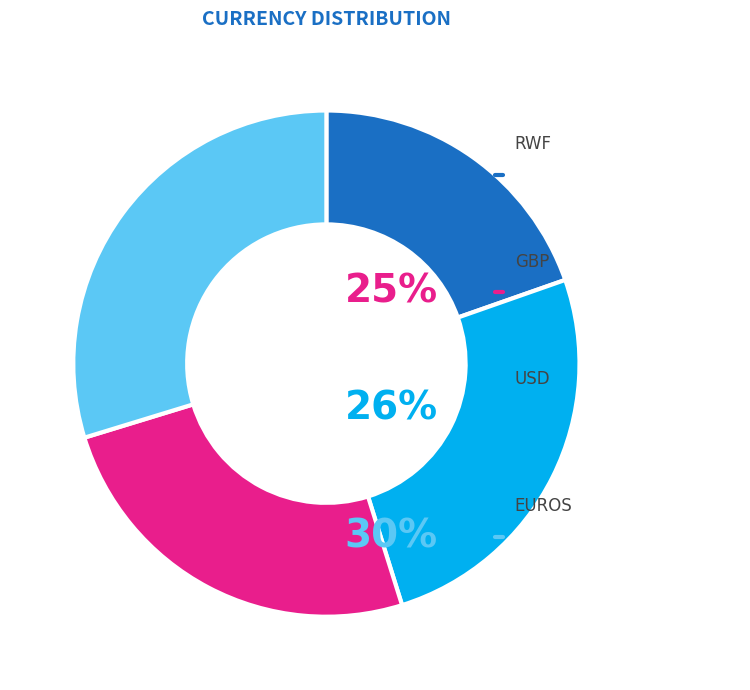

Is there a majority slice in this chart?

No